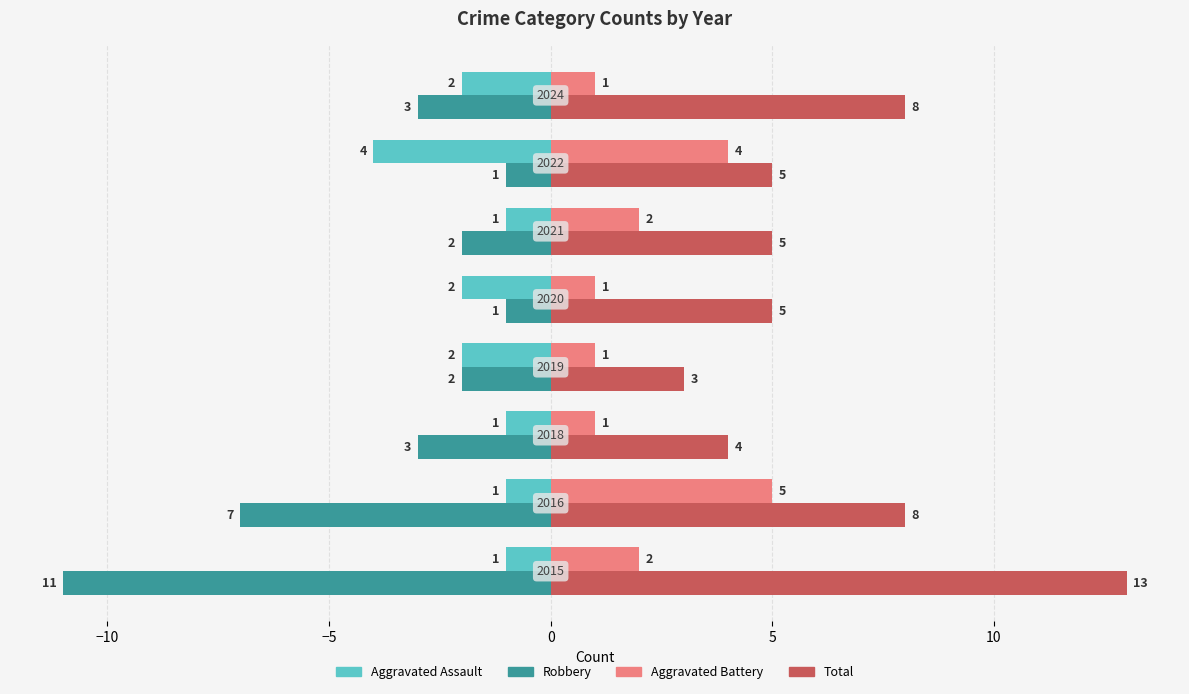

Count the Aggravated Battery values in the range 1 to 4.

7